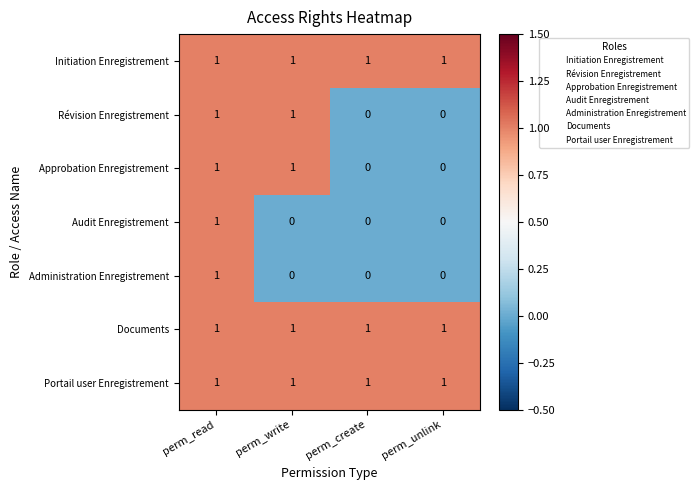

True or false: Administration Enregistrement has a value of 2 at perm_read.

False